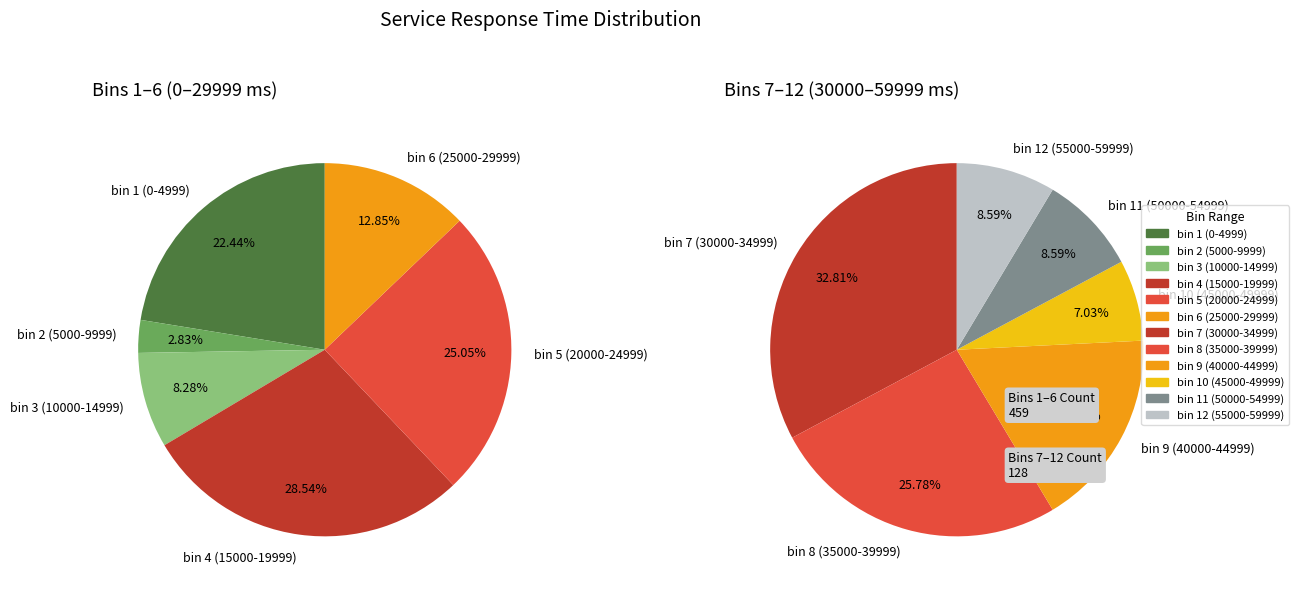

True or false: bin 10 (45000-49999) accounts for 16% of the total.

False